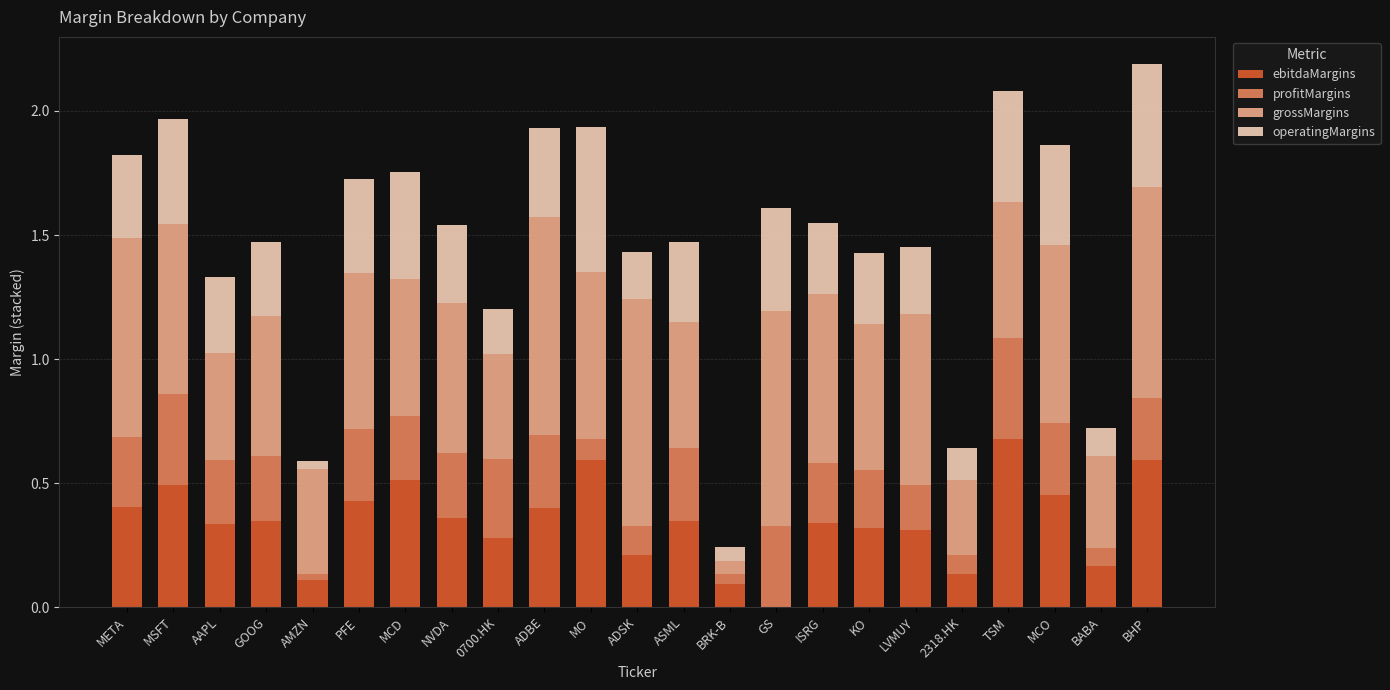

Is it true that ebitdaMargins equals 0.8 at MCD?

False